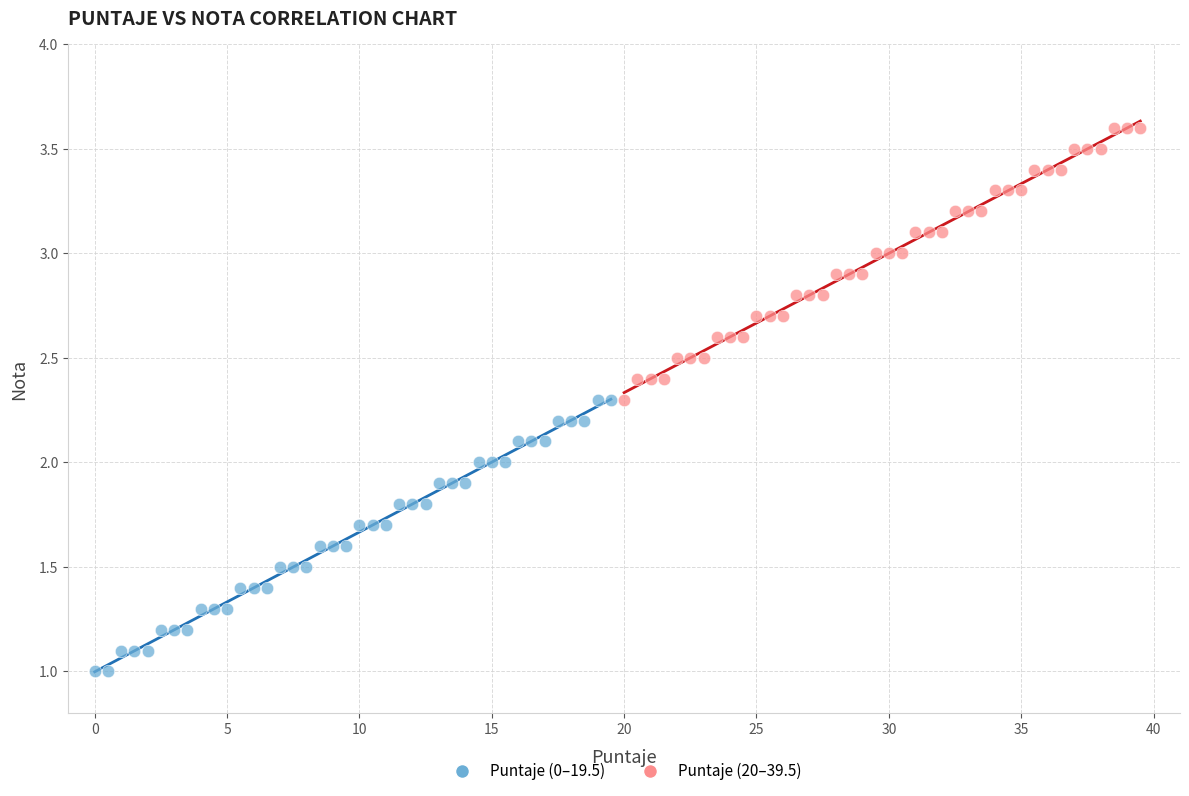

Which series reaches the maximum Y coordinate?

Puntaje (20–39.5)